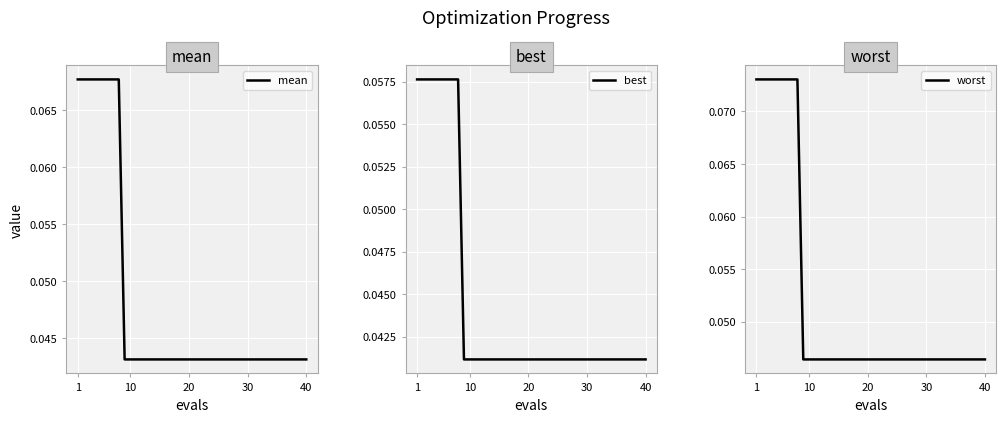

Reading right to left, what are all the values shown in this chart?

mean: 0.0	0.0	0.0	0.0	0.0	0.0	0.0	0.0	0.0	0.0	0.0	0.0	0.0	0.0	0.0	0.0	0.0	0.0	0.0	0.0	0.0	0.0	0.0	0.0	0.0	0.0	0.0	0.0	0.0	0.0	0.0	0.0	0.1	0.1	0.1	0.1	0.1	0.1	0.1	0.1
best: 0.0	0.0	0.0	0.0	0.0	0.0	0.0	0.0	0.0	0.0	0.0	0.0	0.0	0.0	0.0	0.0	0.0	0.0	0.0	0.0	0.0	0.0	0.0	0.0	0.0	0.0	0.0	0.0	0.0	0.0	0.0	0.0	0.1	0.1	0.1	0.1	0.1	0.1	0.1	0.1
worst: 0.0	0.0	0.0	0.0	0.0	0.0	0.0	0.0	0.0	0.0	0.0	0.0	0.0	0.0	0.0	0.0	0.0	0.0	0.0	0.0	0.0	0.0	0.0	0.0	0.0	0.0	0.0	0.0	0.0	0.0	0.0	0.0	0.1	0.1	0.1	0.1	0.1	0.1	0.1	0.1